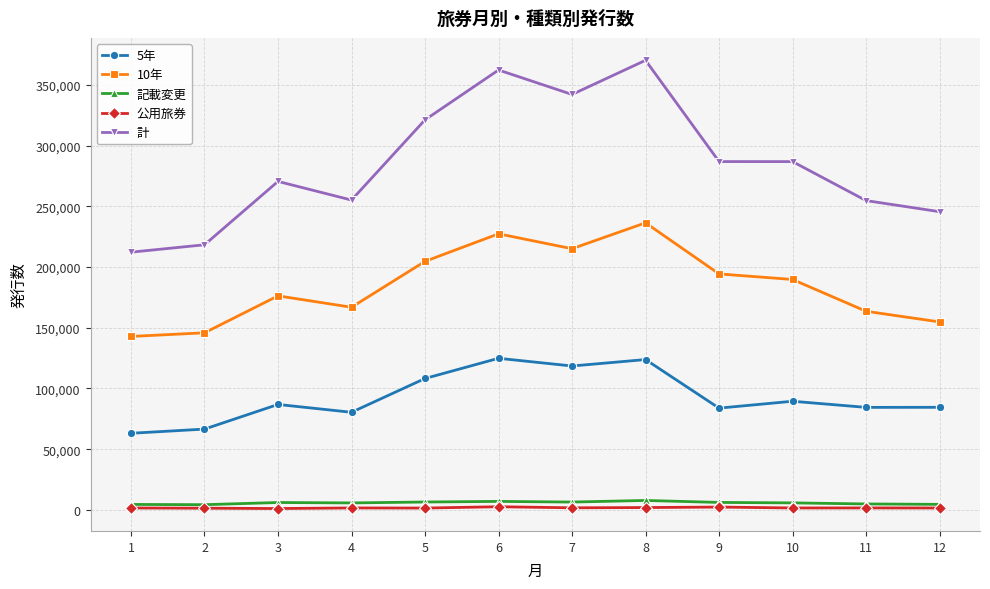

What is the average value of the 5年 series?

92857